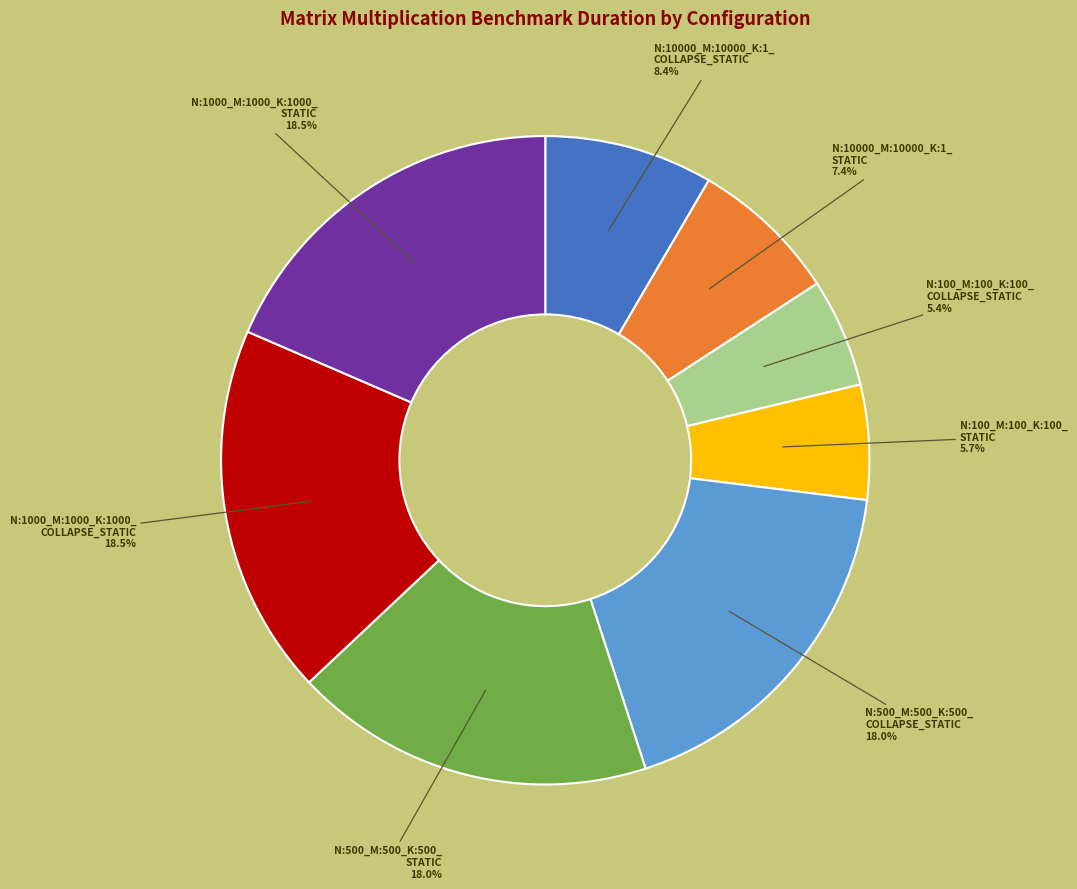

Is there any slice that represents more than half of the pie?

No